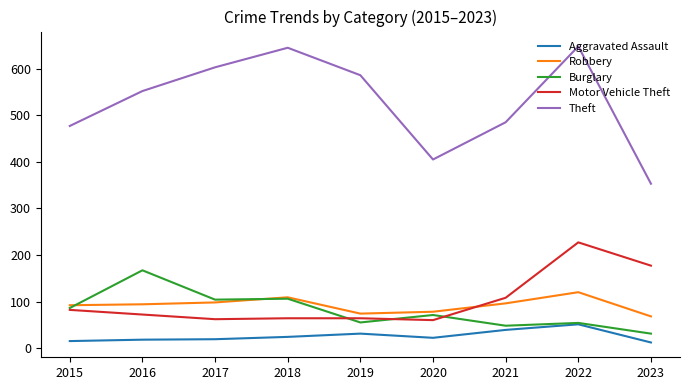

What is the sum of all Robbery values?

829